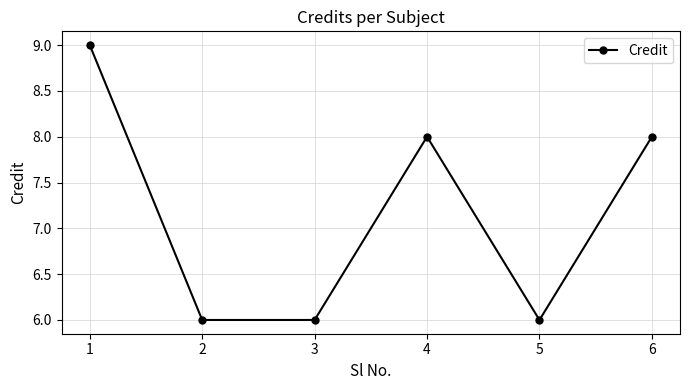

The chart shows a value of 6 at 3. True or false?

True